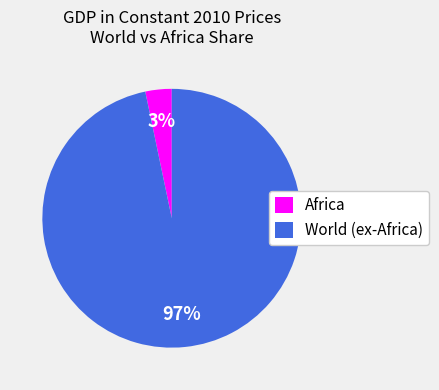

Which has a higher value, Africa or World (ex-Africa)?

World (ex-Africa)